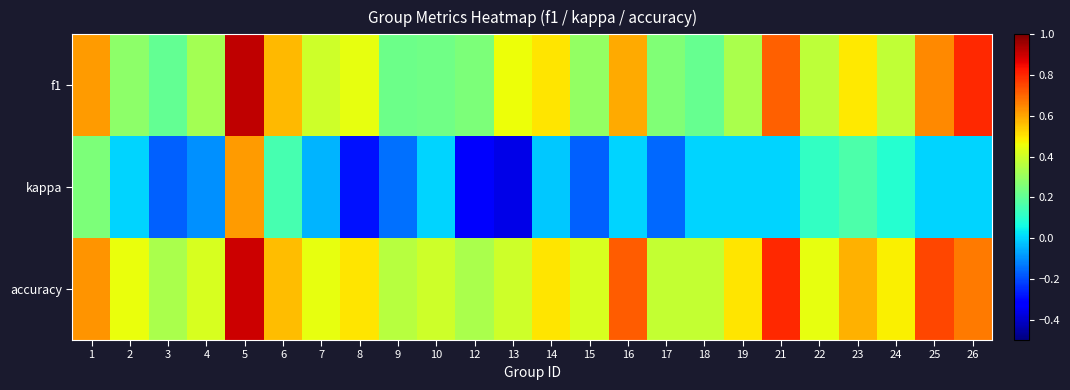

Reading right to left, list all the values displayed in this chart.

f1: 26=0.8	25=0.6	24=0.4	23=0.5	22=0.4	21=0.7	19=0.3	18=0.2	17=0.3	16=0.6	15=0.3	14=0.5	13=0.5	12=0.2	10=0.2	9=0.2	8=0.4	7=0.4	6=0.6	5=0.9	4=0.3	3=0.2	2=0.3	1=0.6
kappa: 26=0.0	25=0.0	24=0.1	23=0.2	22=0.1	21=0.0	19=0.0	18=0.0	17=-0.2	16=0.0	15=-0.2	14=-0.0	13=-0.4	12=-0.3	10=0.0	9=-0.1	8=-0.3	7=-0.0	6=0.2	5=0.6	4=-0.1	3=-0.2	2=0.0	1=0.2
accuracy: 26=0.7	25=0.8	24=0.5	23=0.6	22=0.4	21=0.8	19=0.5	18=0.4	17=0.4	16=0.7	15=0.4	14=0.5	13=0.4	12=0.3	10=0.4	9=0.4	8=0.5	7=0.4	6=0.6	5=0.9	4=0.4	3=0.3	2=0.5	1=0.6